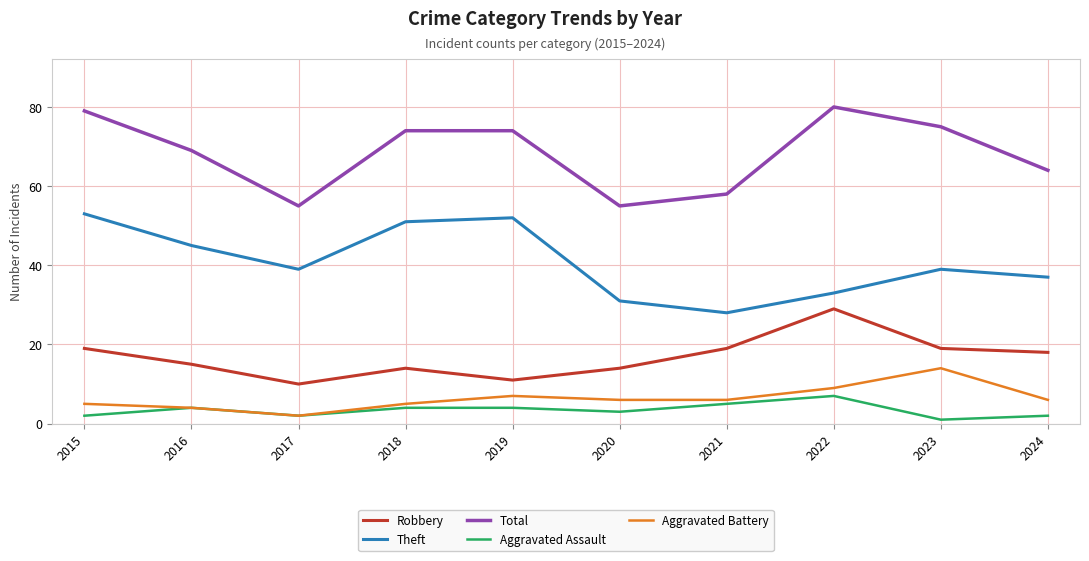

What is the difference between the second highest and minimum values in the Total series?

24